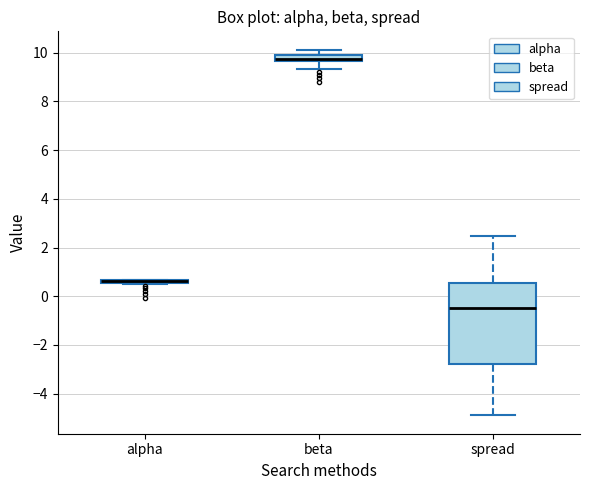

Which box is the tallest, from its lower edge to its upper edge?

spread